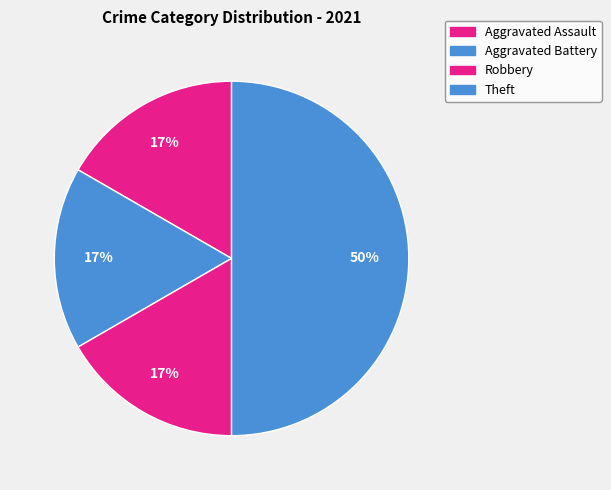

How many segments does this pie chart have?

4